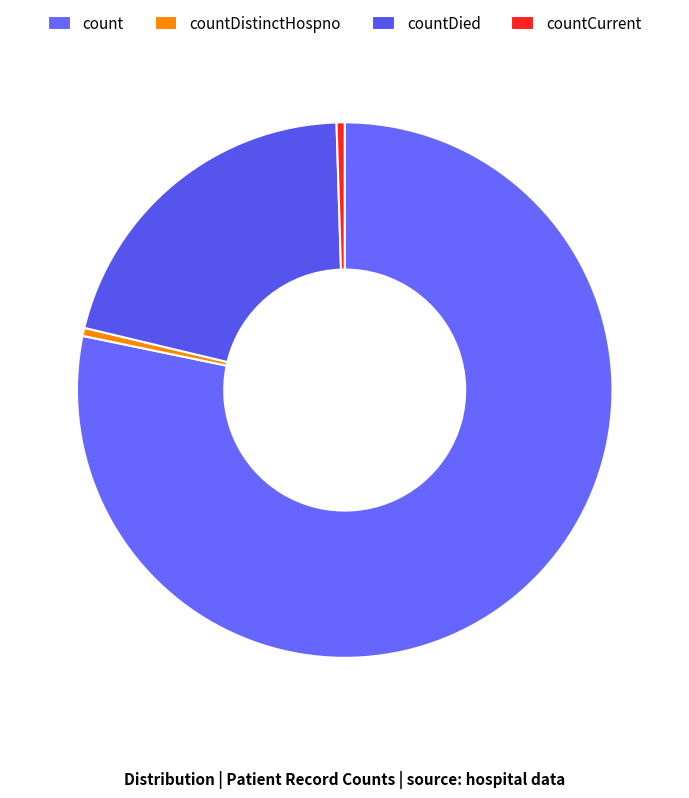

True or false: countDied accounts for 29% of the total.

False